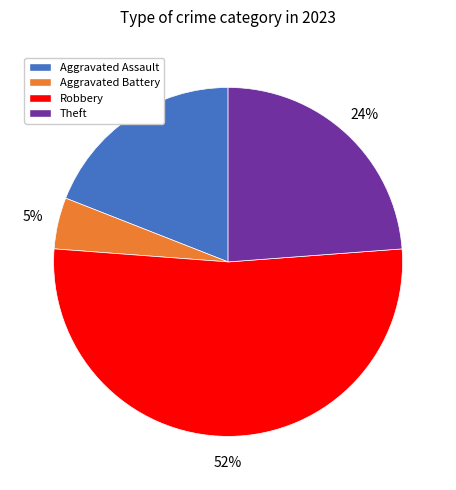

The Aggravated Battery slice represents 5% of the pie. True or false?

True